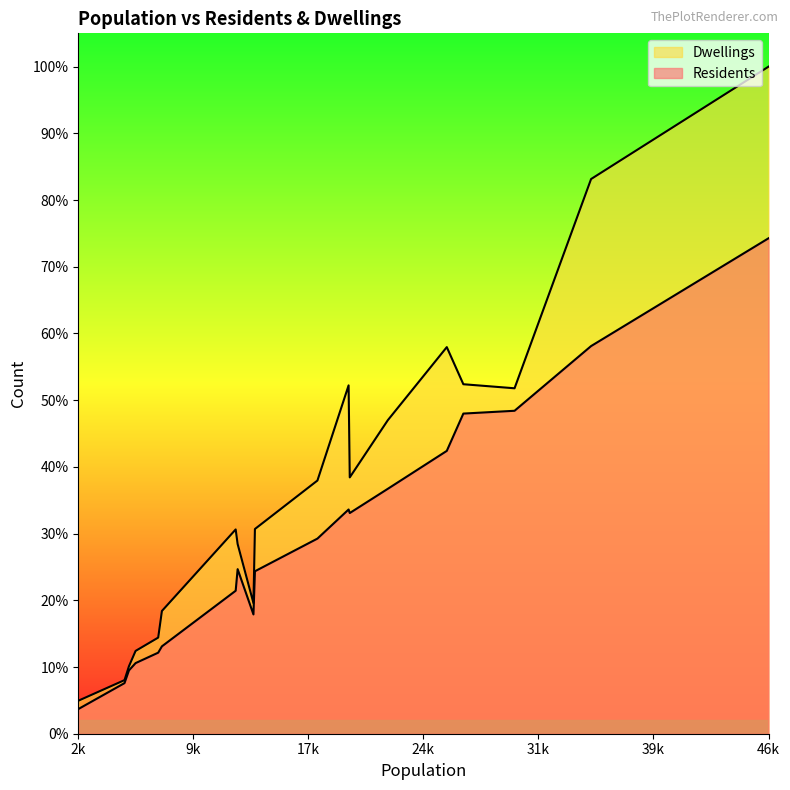

What is the difference between the highest and lowest values at 13815?

1657